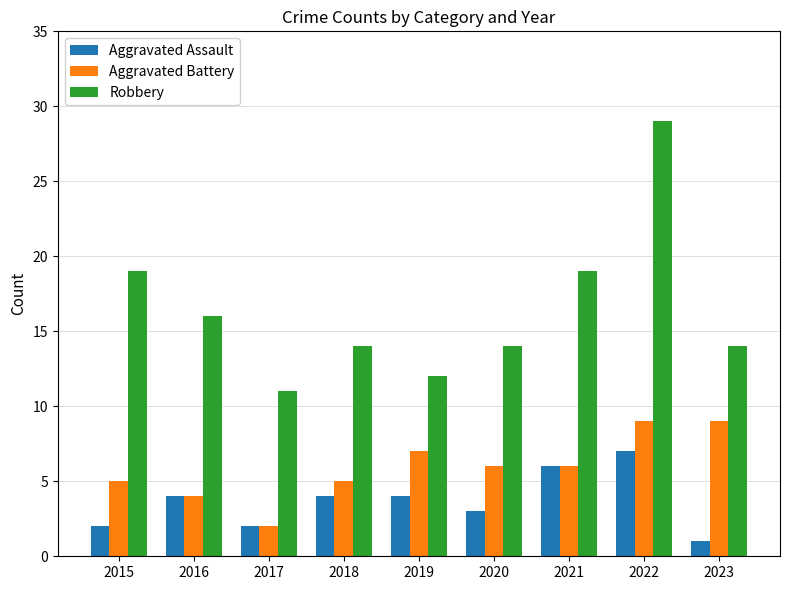

Which series changed the most between 2015 and 2019?

Robbery